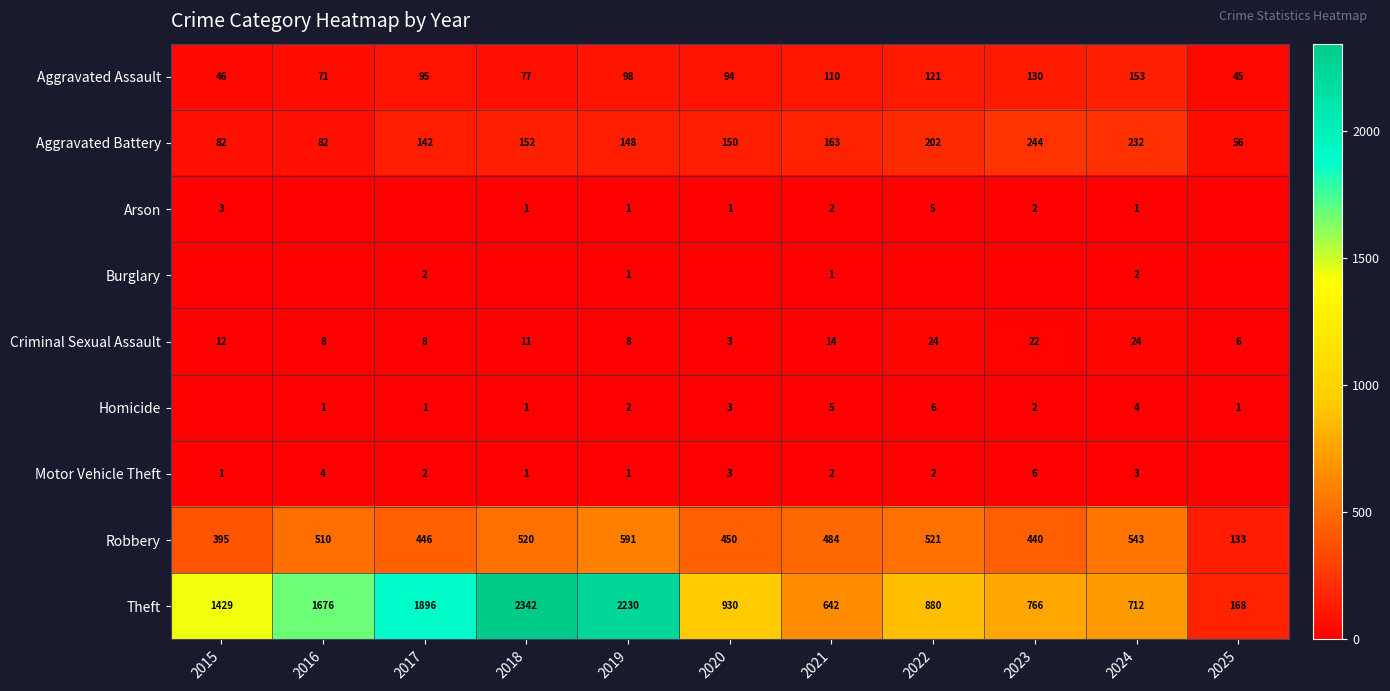

The Aggravated Assault series shows 77 at 2024. True or false?

False